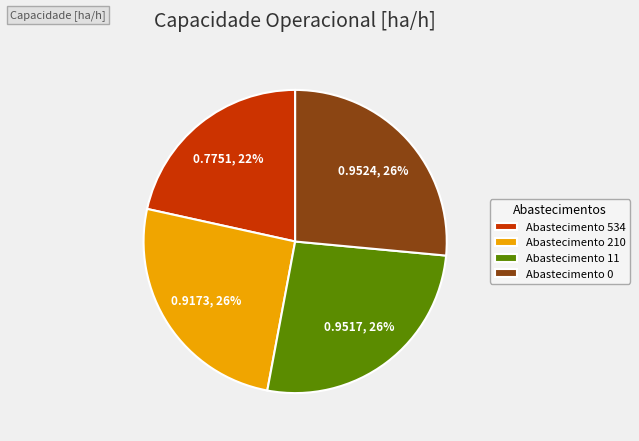

How many slices are in this pie chart?

4